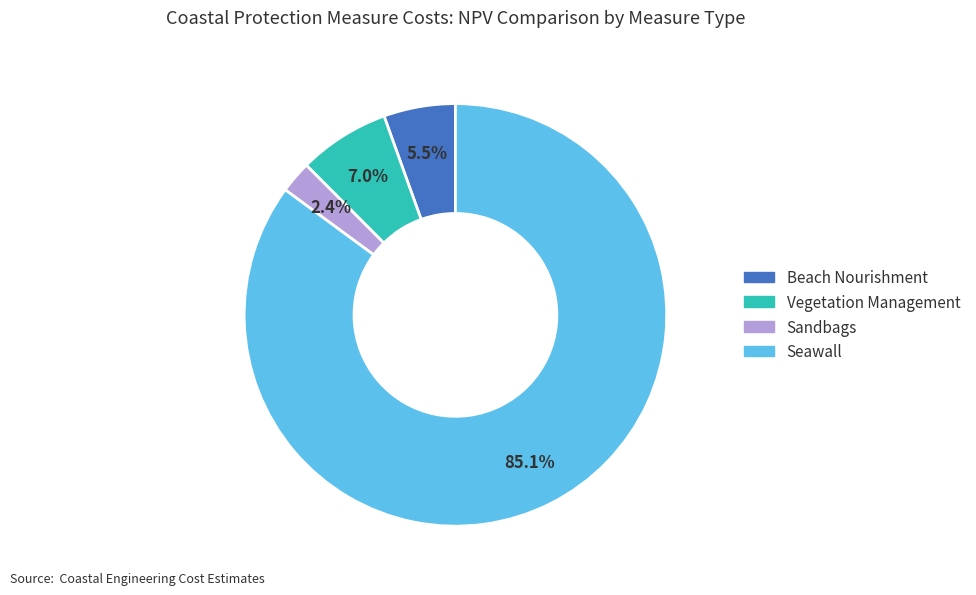

The Vegetation Management slice represents 7% of the pie. True or false?

True